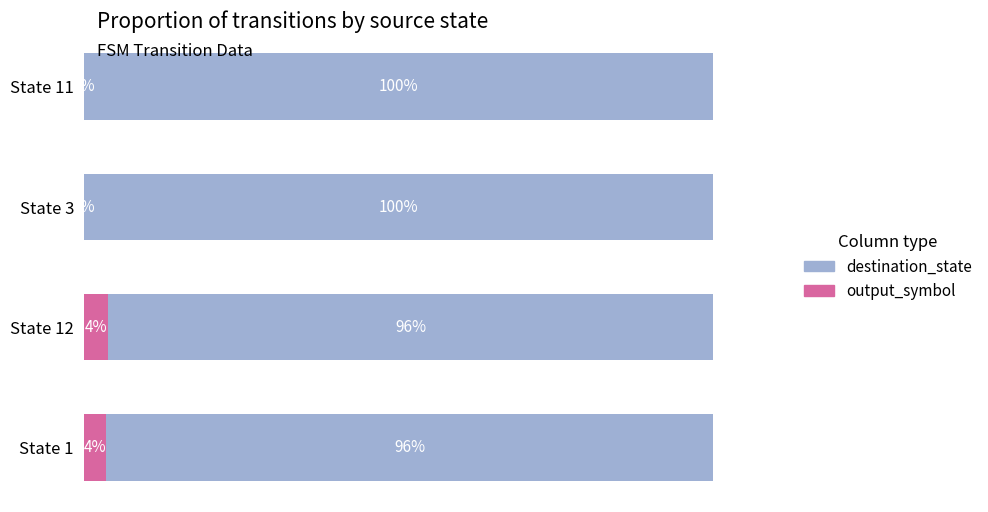

What are all the series names shown in the legend?

destination_state, output_symbol